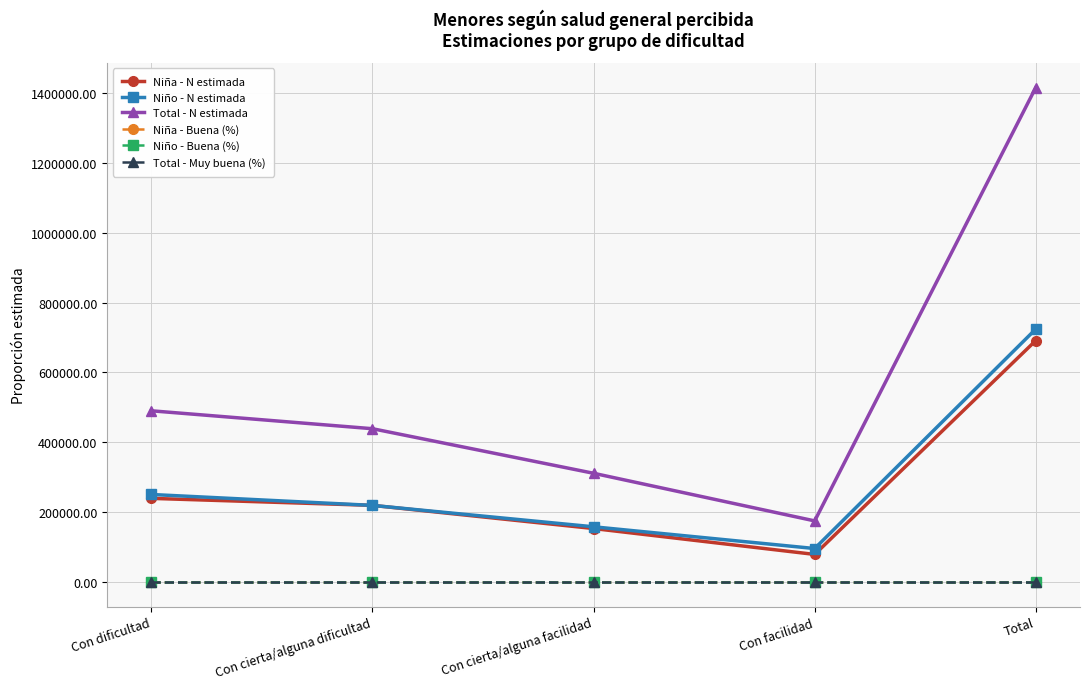

What is the greatest value displayed?

1415457.0